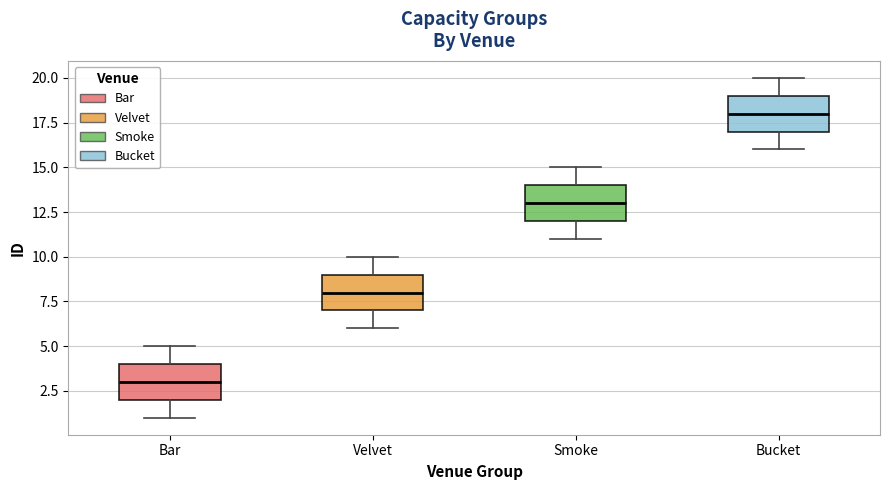

Which box's median line is the lowest?

Bar